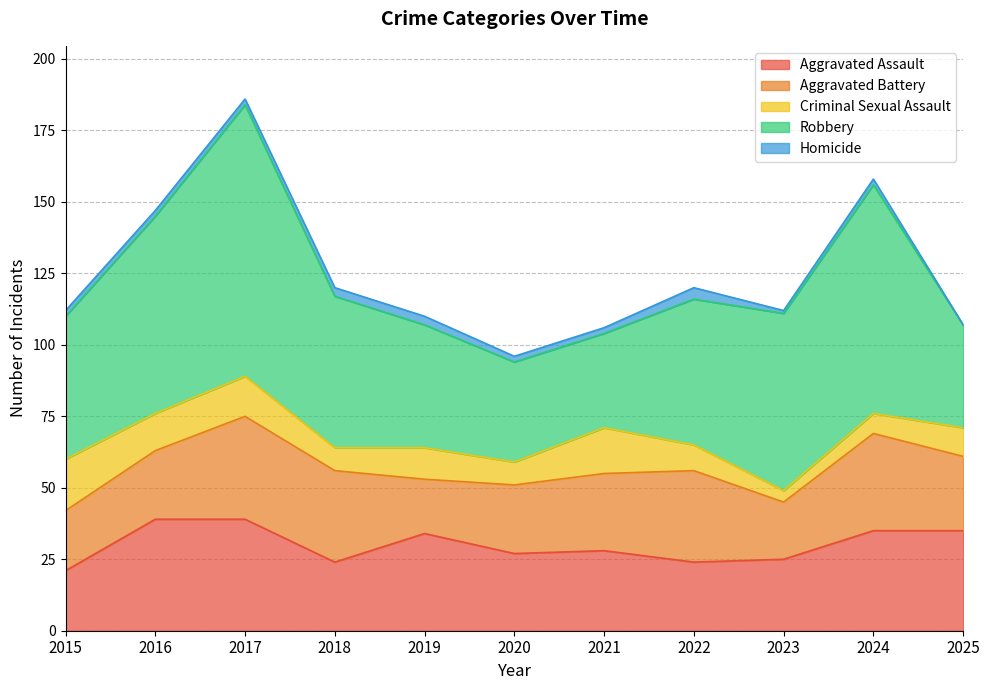

Which series has the largest range (max minus min)?

Robbery